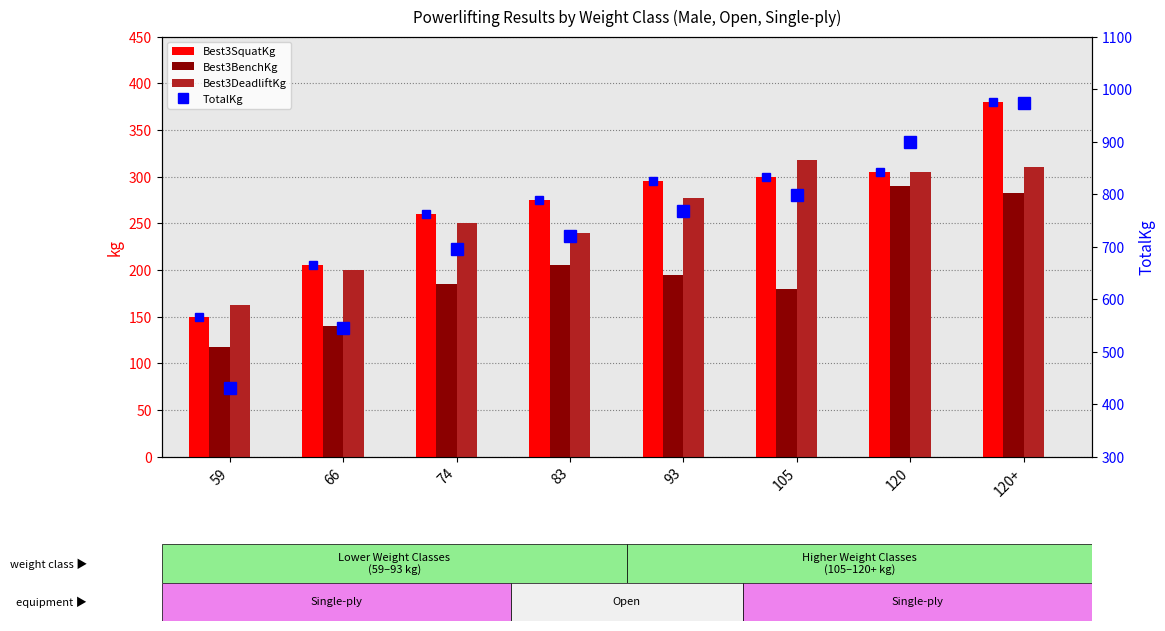

How many values in the Best3DeadliftKg series are below 277?

4